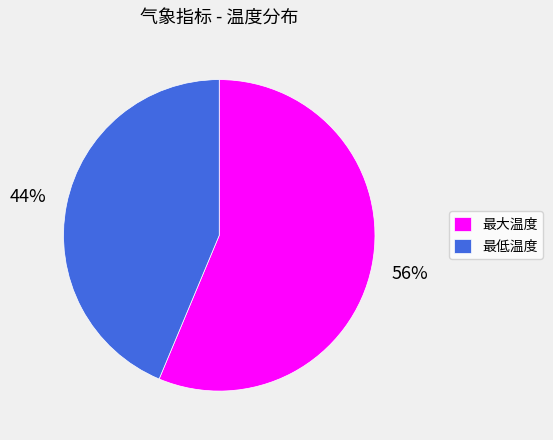

Rank the categories by value from lowest to highest.

最低温度, 最大温度